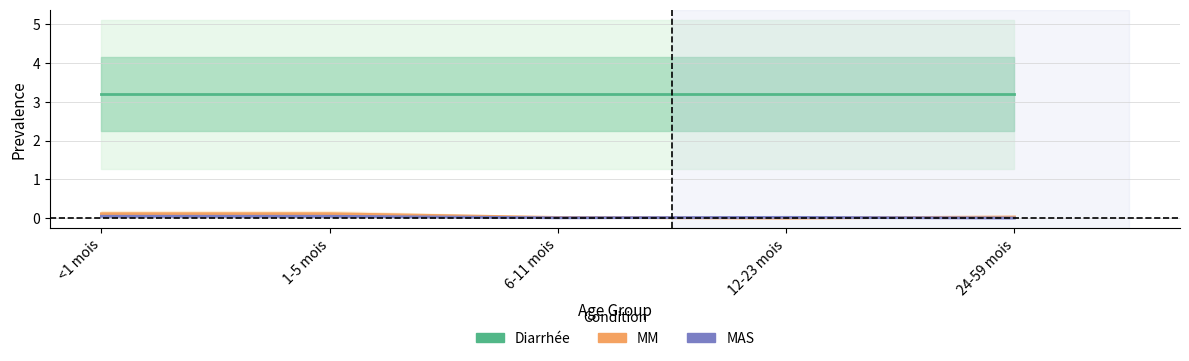

Is it true that MAS equals 0.1 at <1 mois?

True